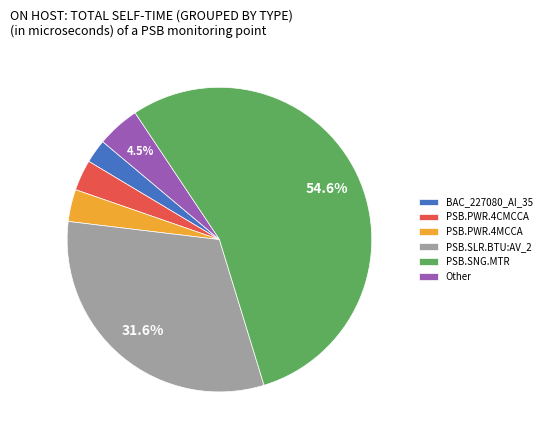

Do PSB.PWR.4CMCCA and Other together represent more than half of the pie?

No